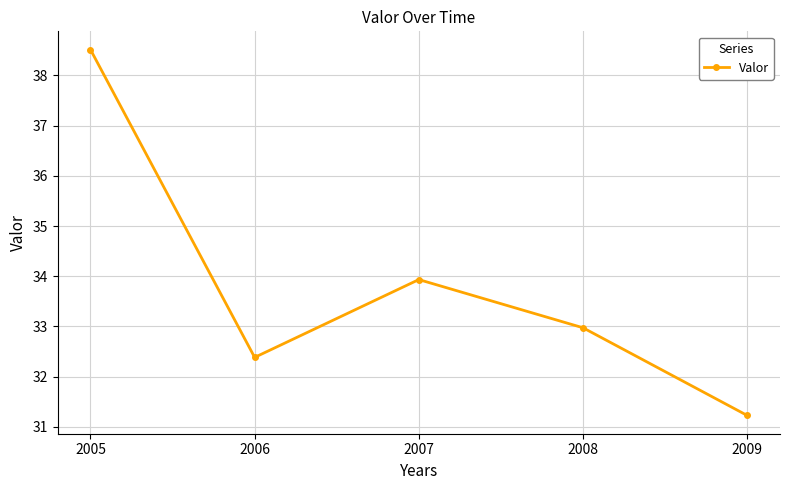

How many lines are shown in the chart?

1